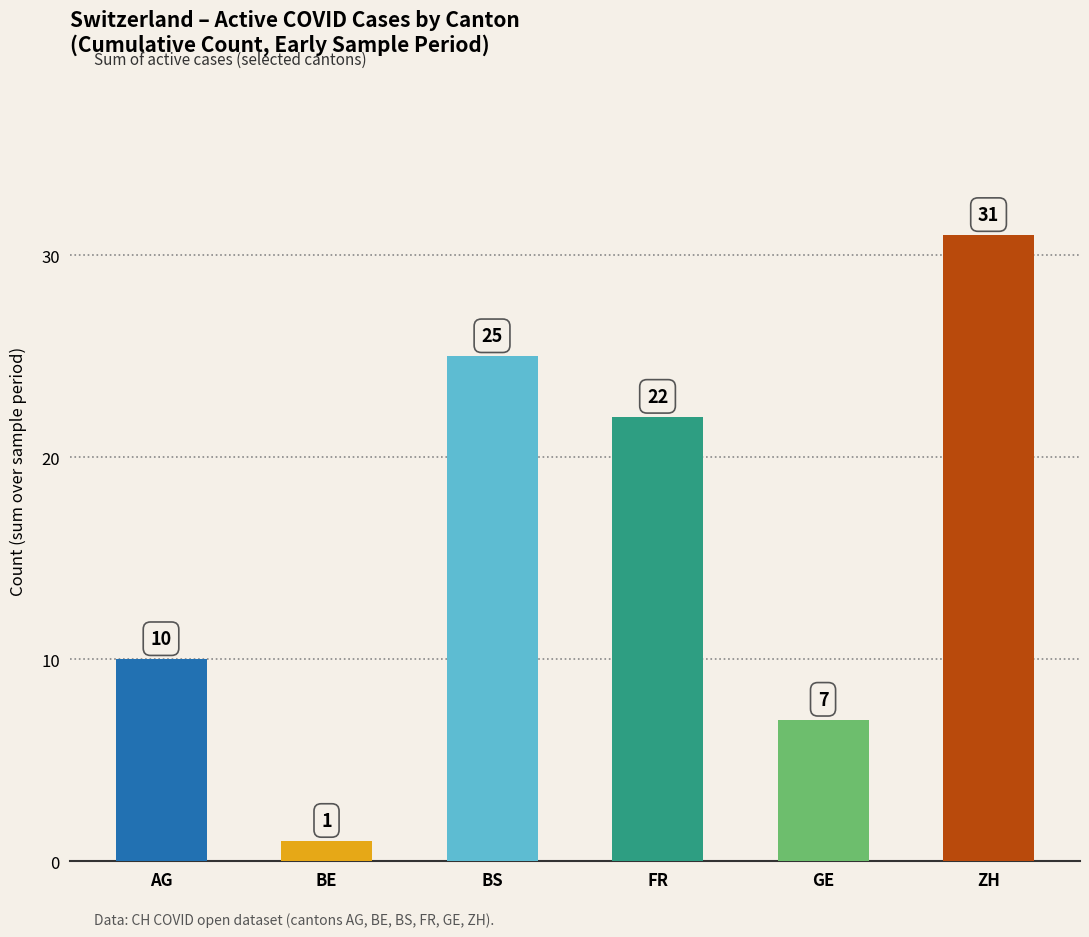

Reading left to right, extract all data points from this chart.

AG=10	BE=1	BS=25	FR=22	GE=7	ZH=31